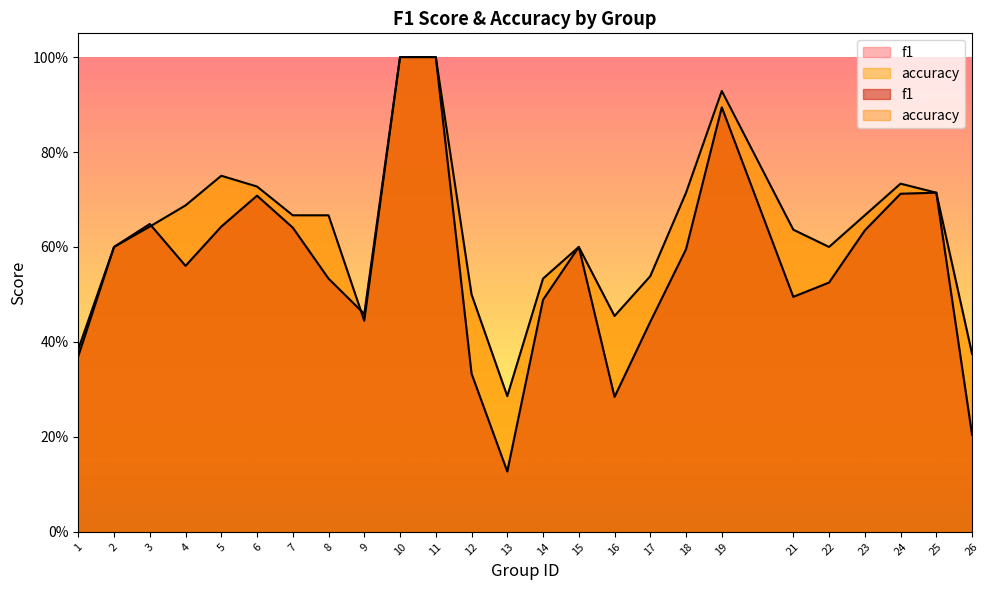

The value of accuracy at 11 is 1.0. True or false?

True